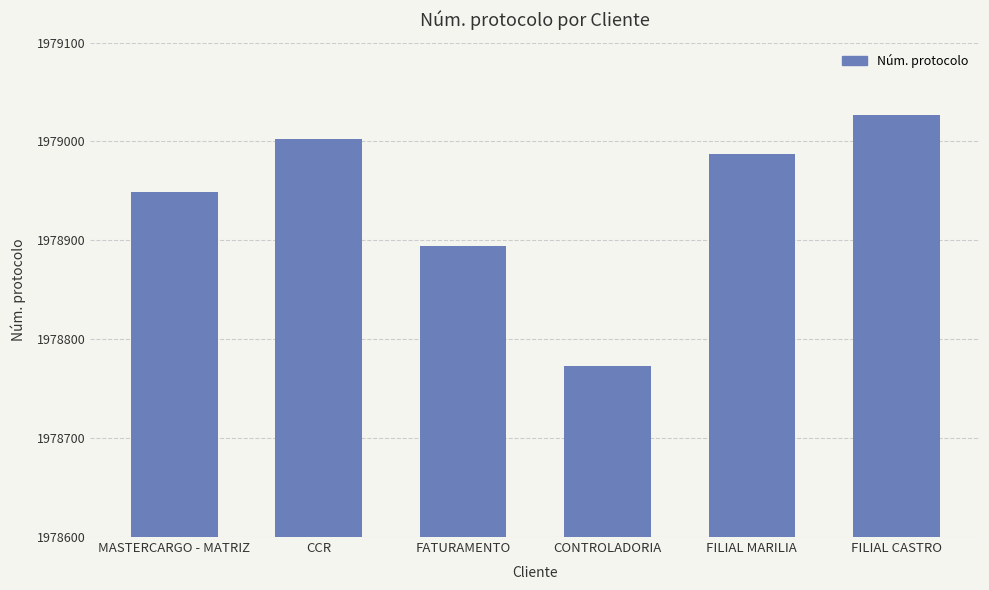

What is the sum of the values at CONTROLADORIA and FILIAL CASTRO?

3957800